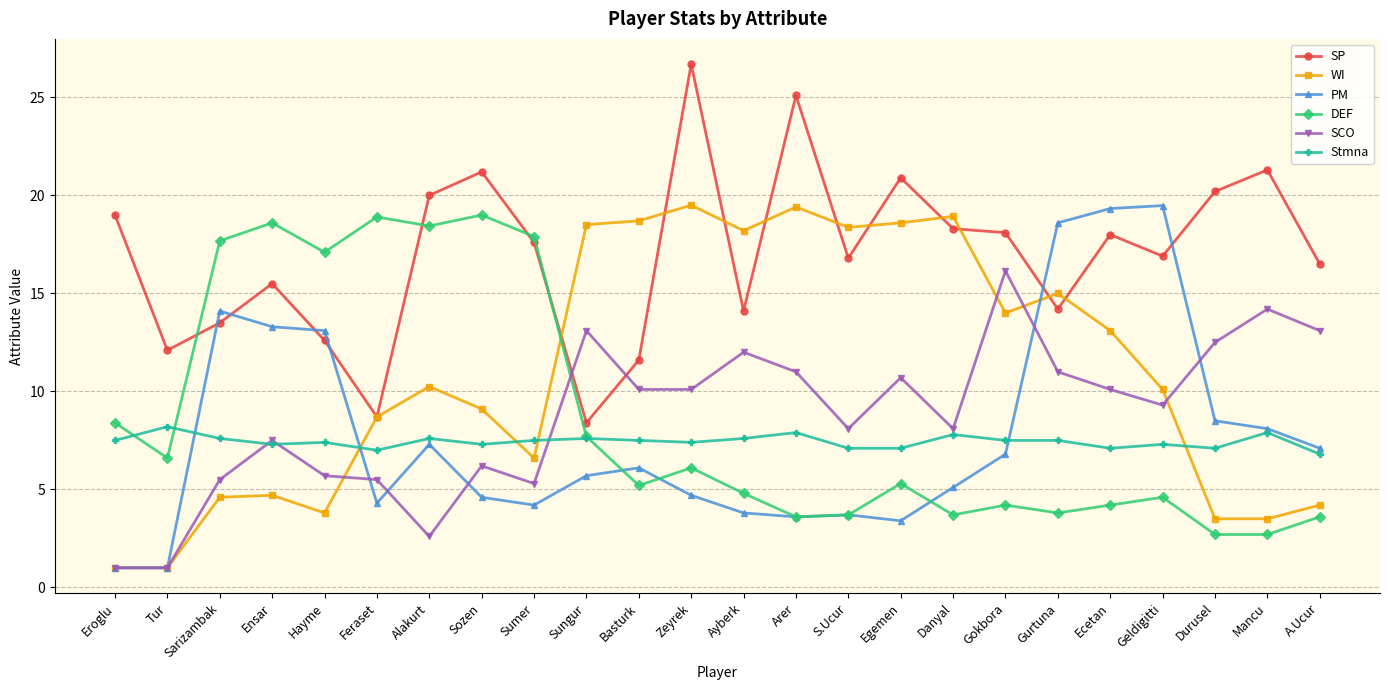

What are all the series names shown in the legend?

SP, WI, PM, DEF, SCO, Stmna